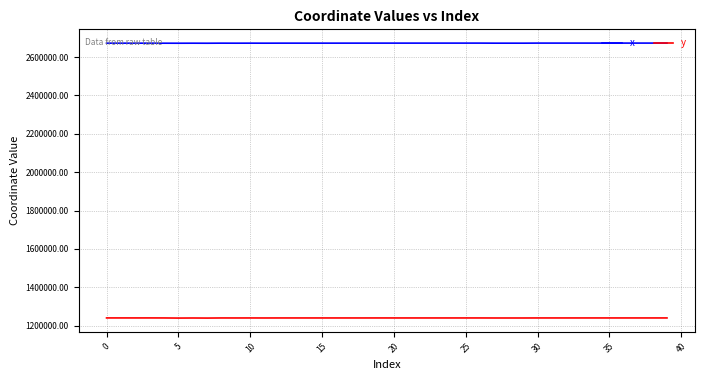

What is the minimum value shown in the chart?

1239056.7